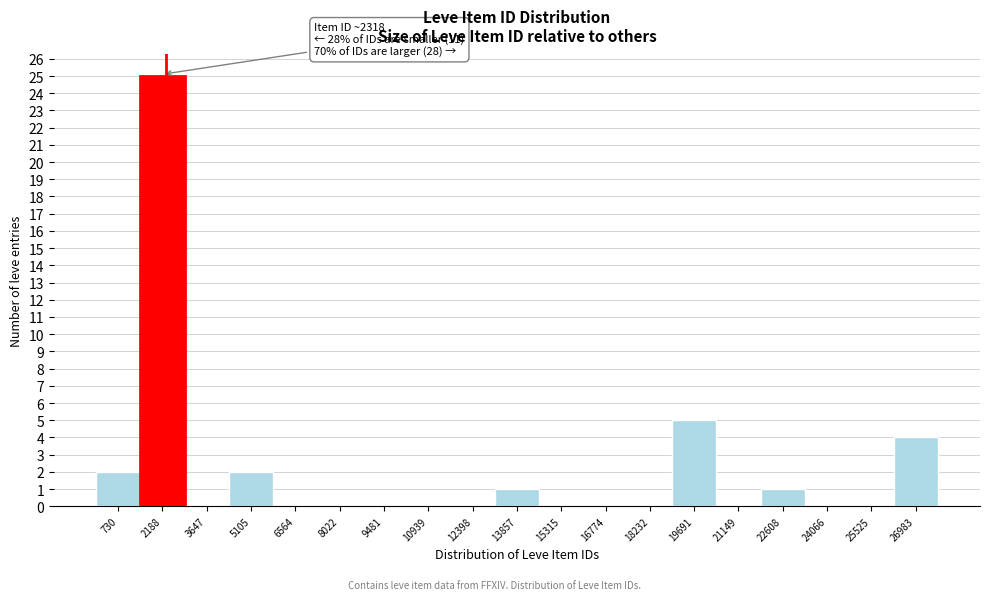

Over which range of the x-axis is the bar tallest?

1400 to 3000